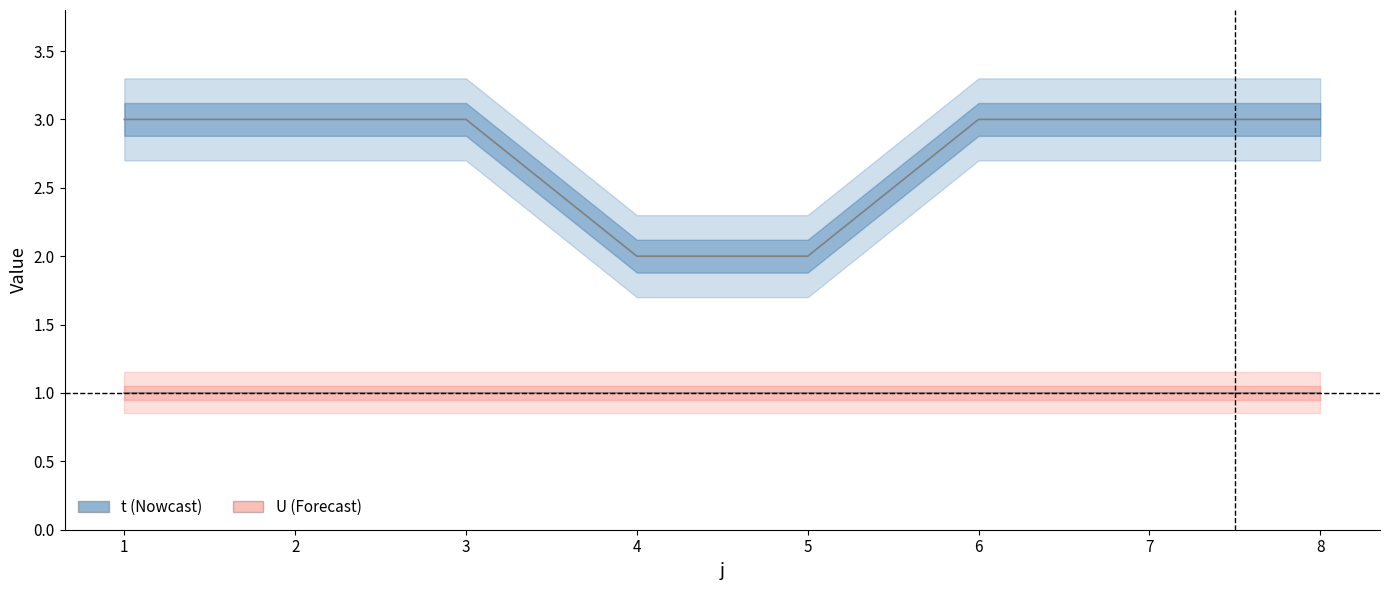

What is the maximum value shown in the chart?

3